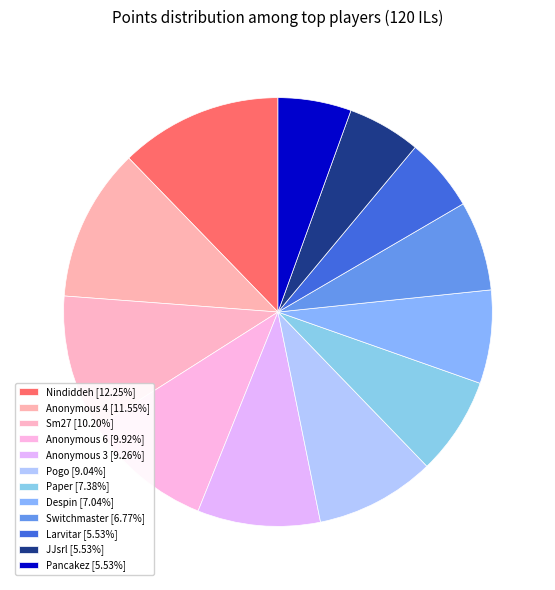

Is there any slice that represents more than half of the pie?

No